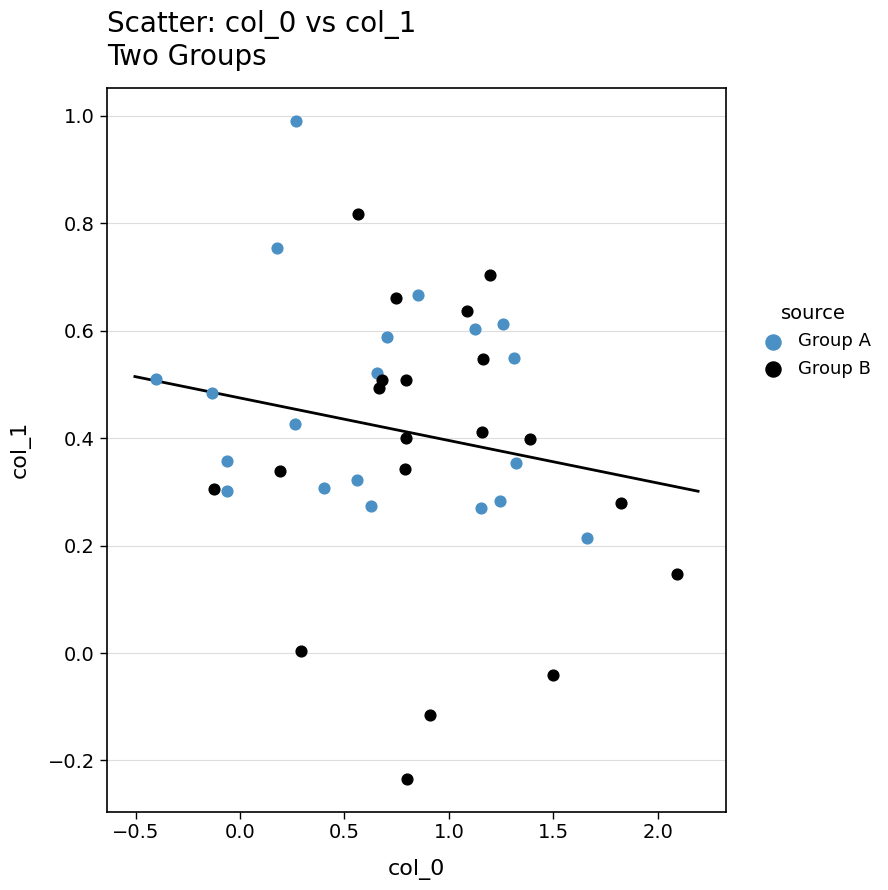

Which series contains the lowest Y value?

Group B